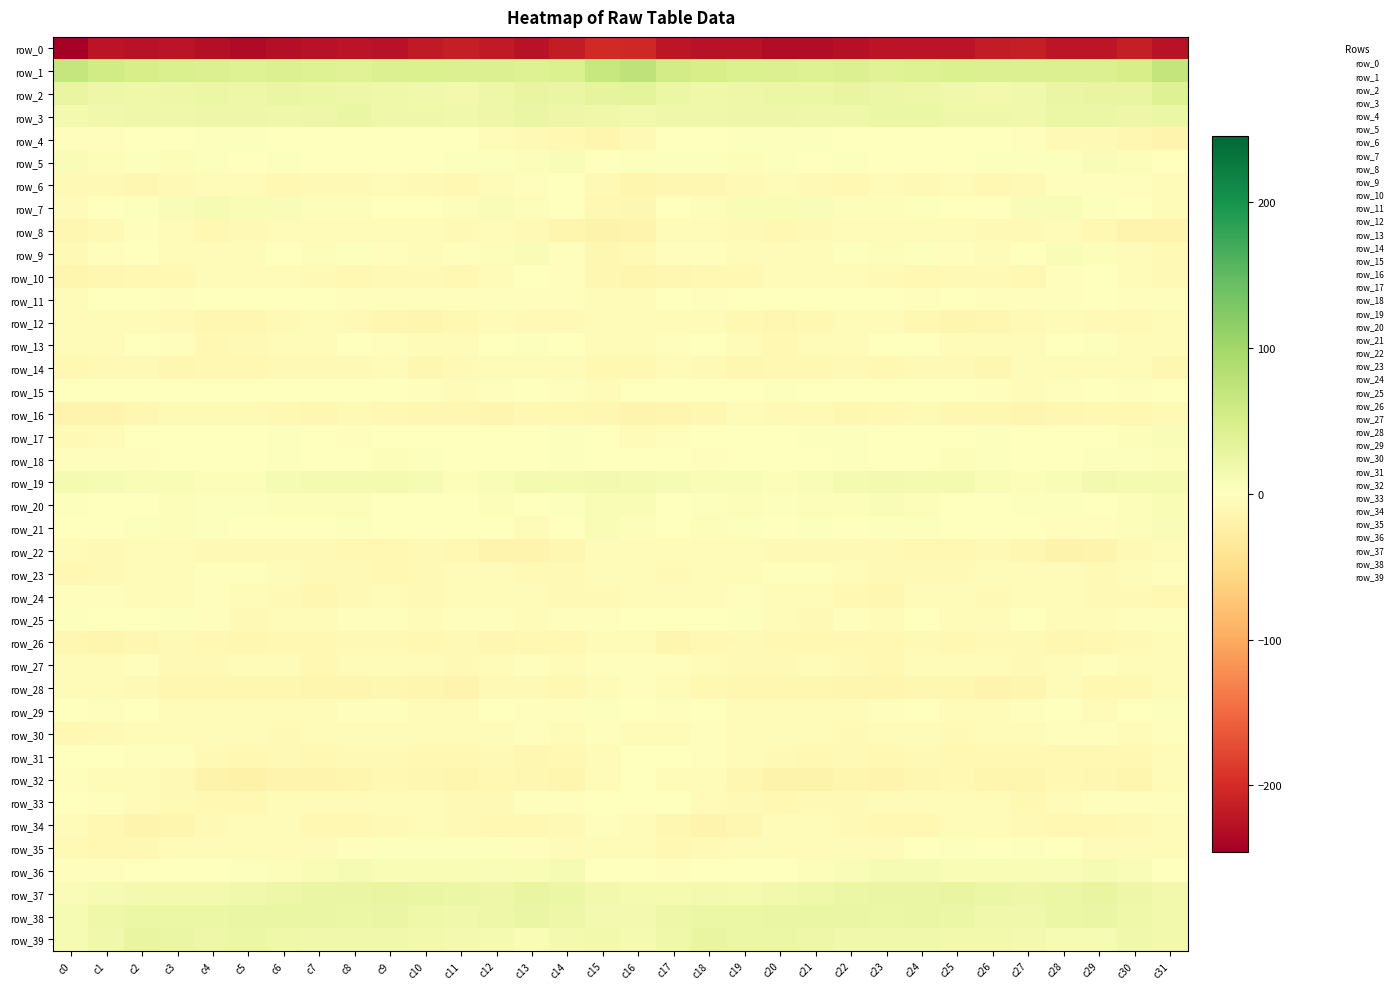

Is the value of row_9 at c9 greater than the value of row_32 at c8?

Yes